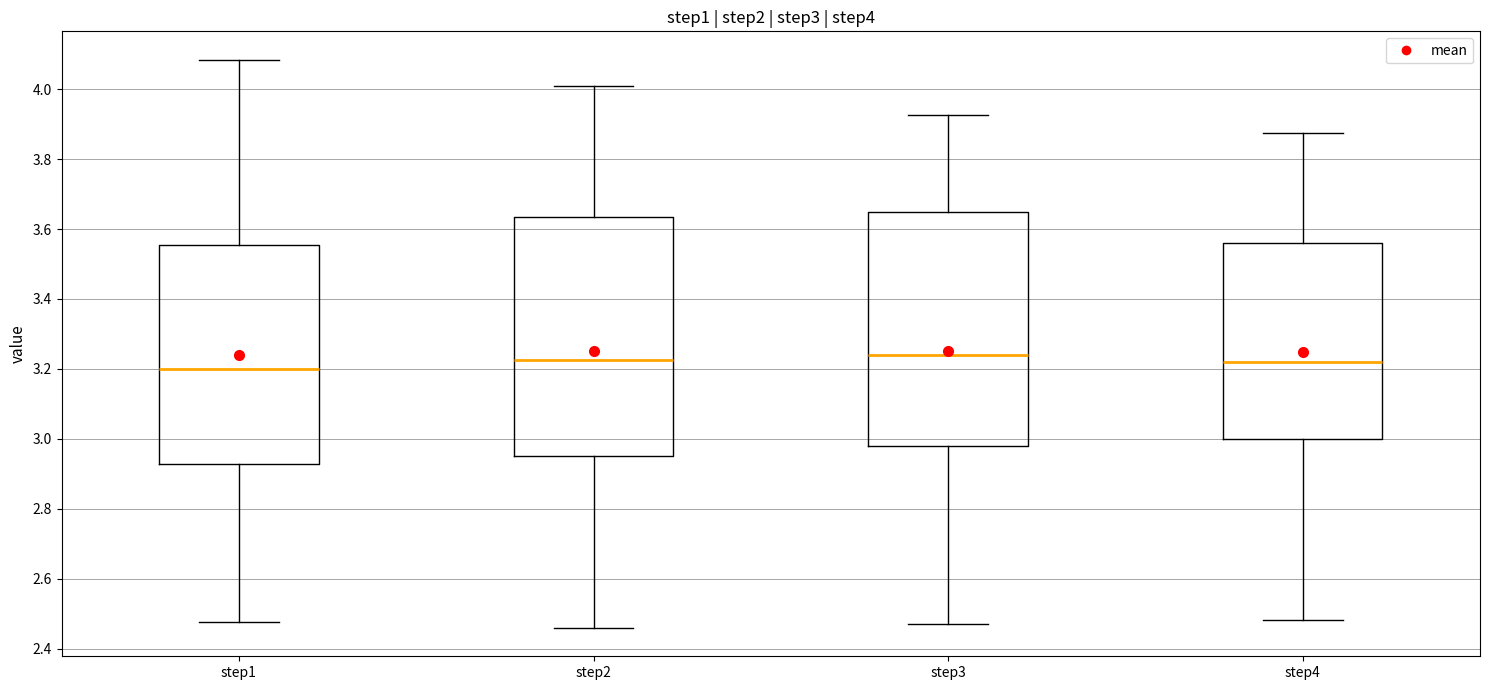

Where does the median line of the box for step3 sit on the y-axis? The values are not printed on the chart, so give them approximately, as read against the axis.

3.24